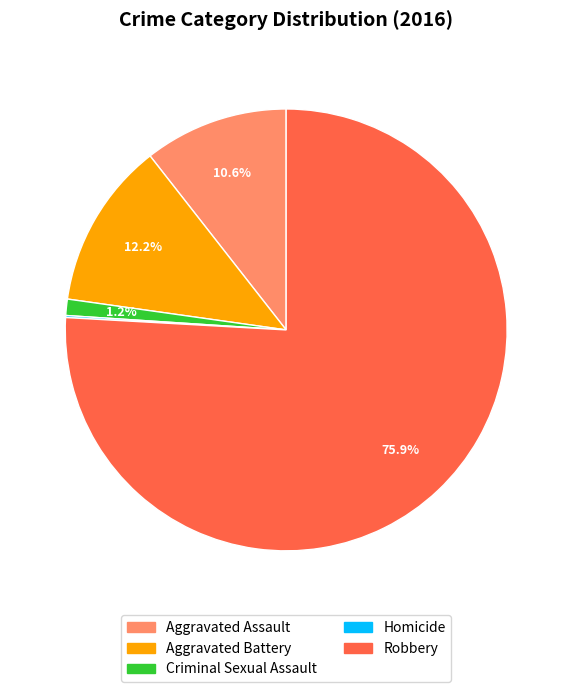

To the nearest percent, what is the combined percentage of Aggravated Assault and Aggravated Battery?

23%